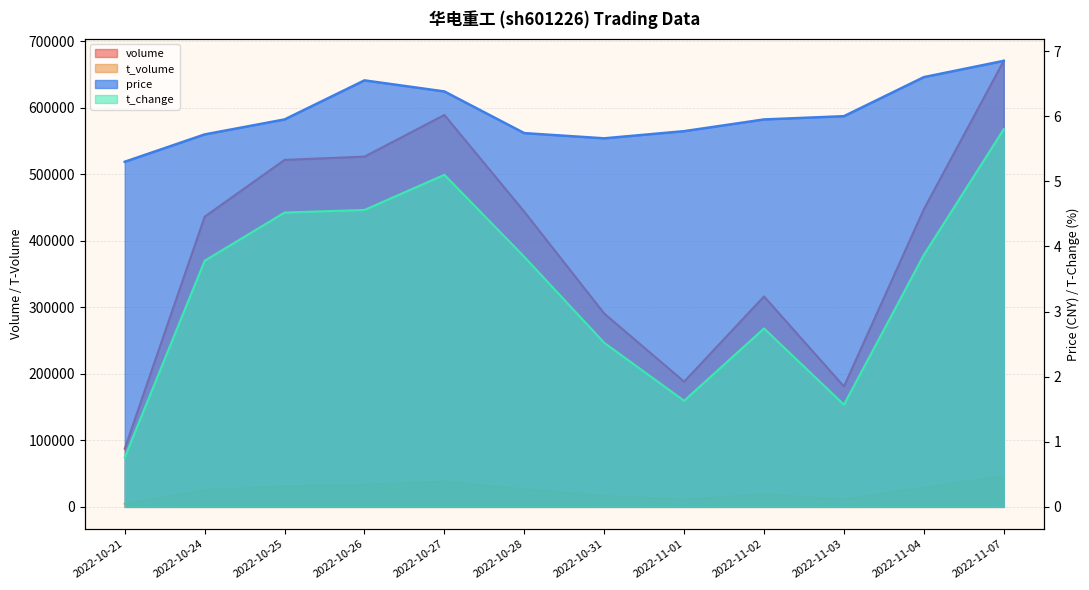

What is the value of the price point at the 9th from the left?

6.0